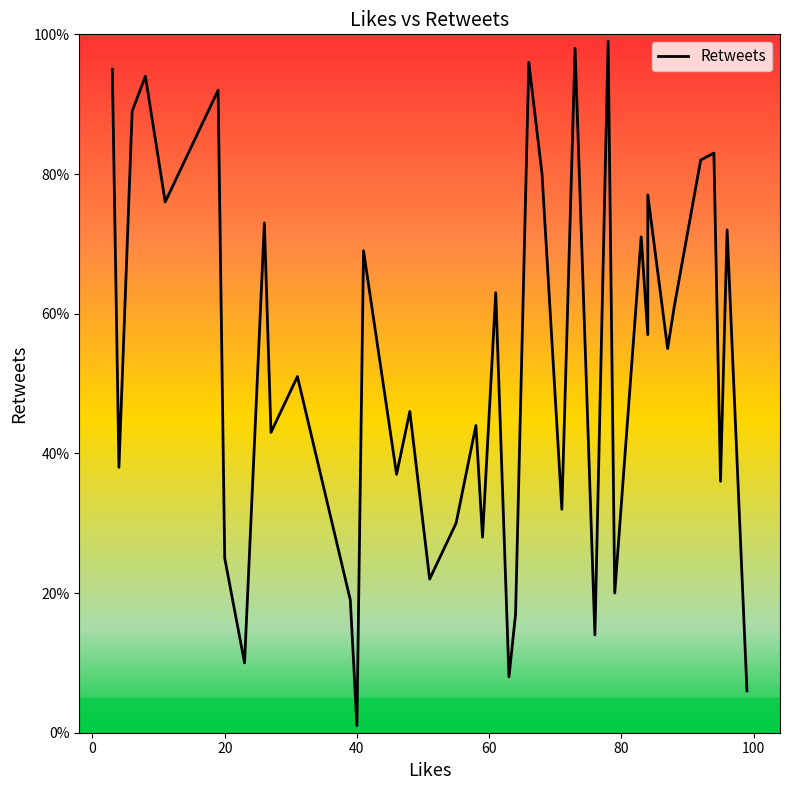

What is the approximate value at 76?

14